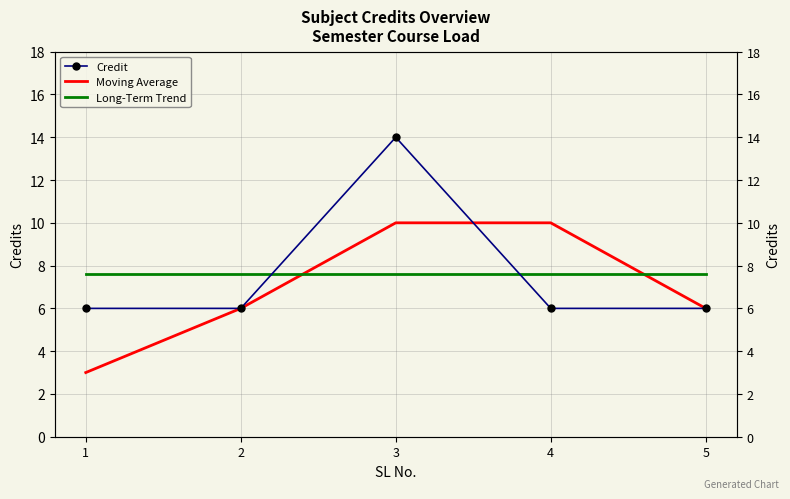

Which series changed the most between 1 and 5?

Moving Average